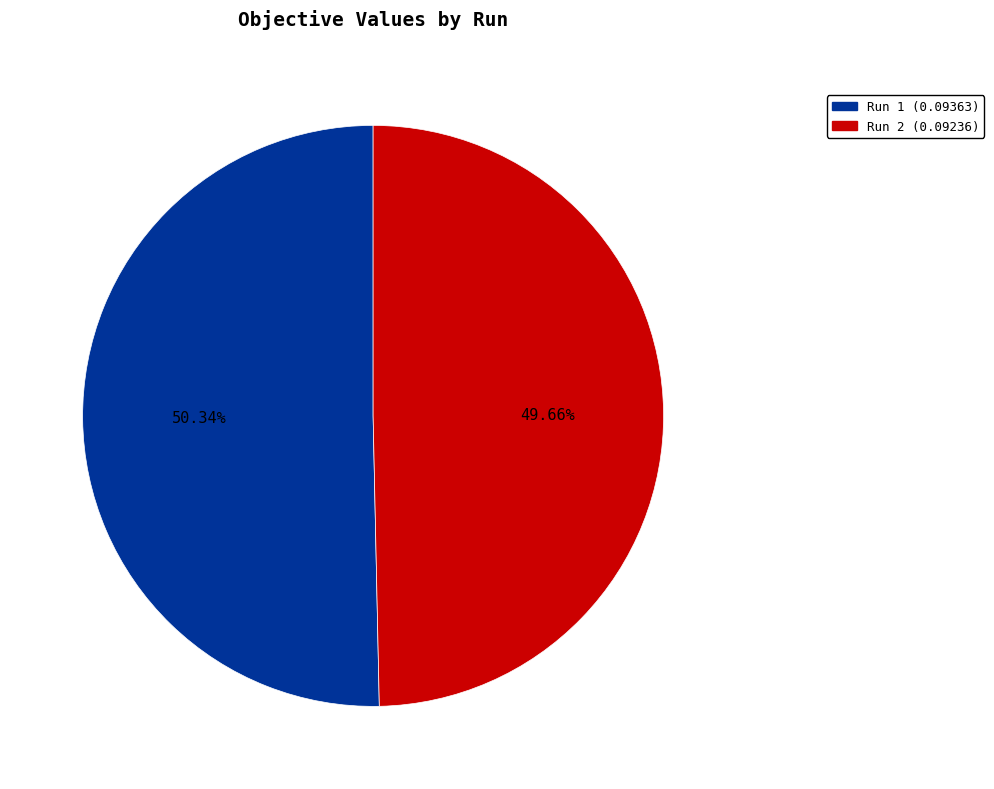

Which category has the smallest portion of the pie?

Run 2